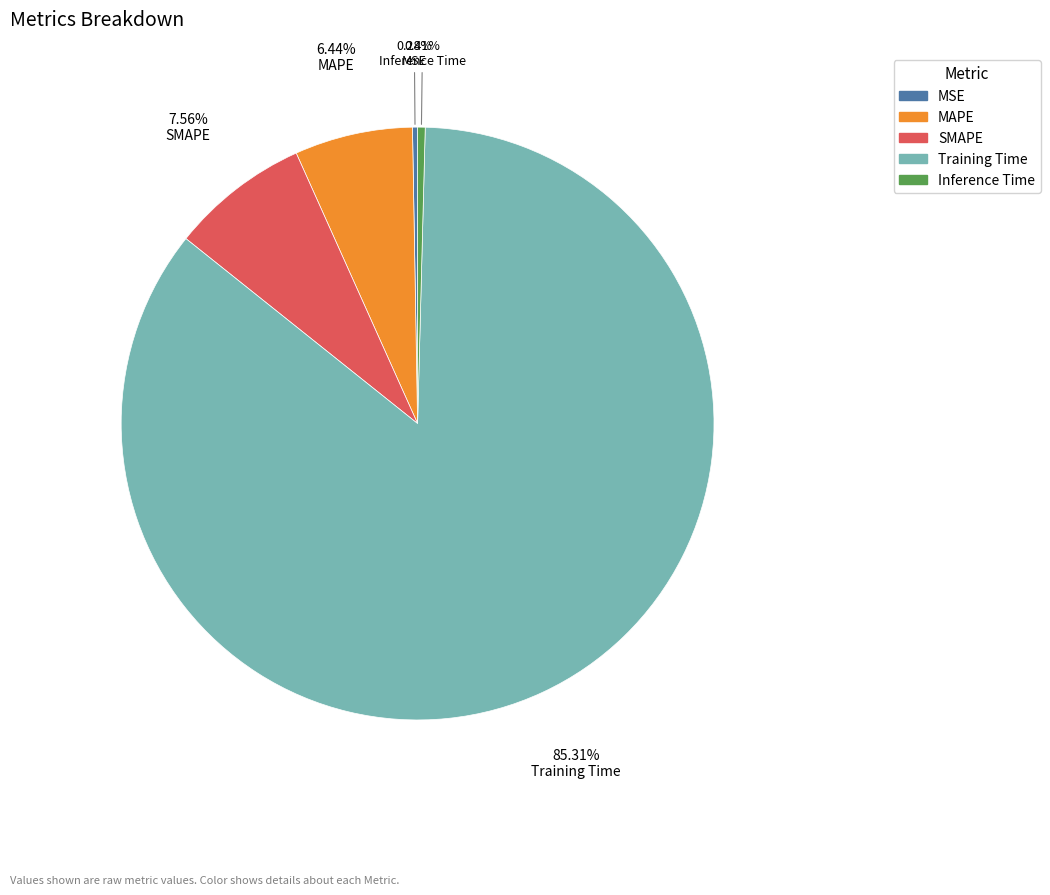

To the nearest percent, what percentage of the pie is SMAPE?

8%